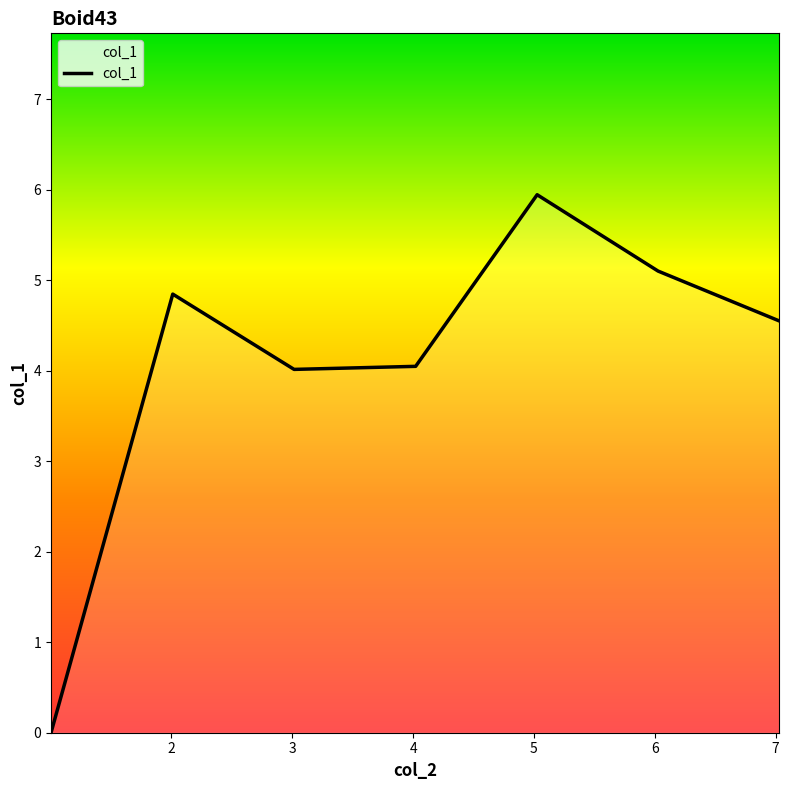

What is the maximum value shown in the chart?

5.9